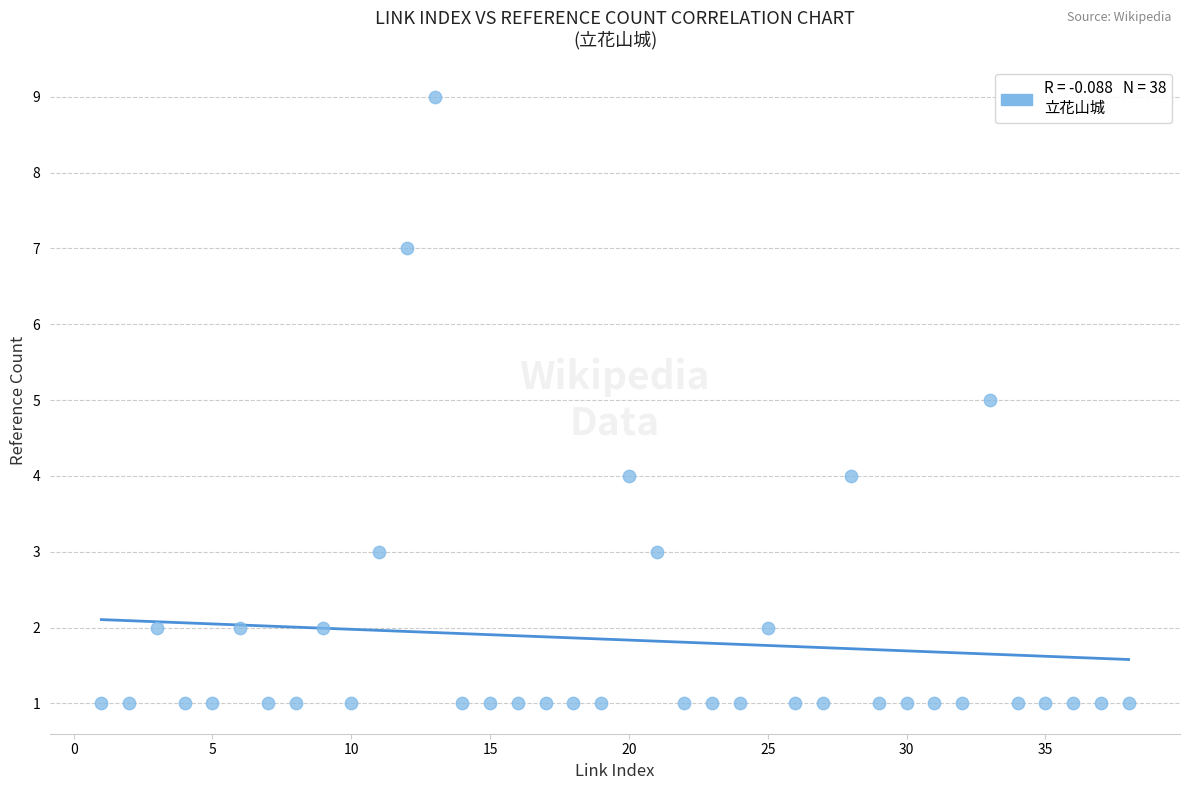

What is the range of Y values (max minus min)?

8